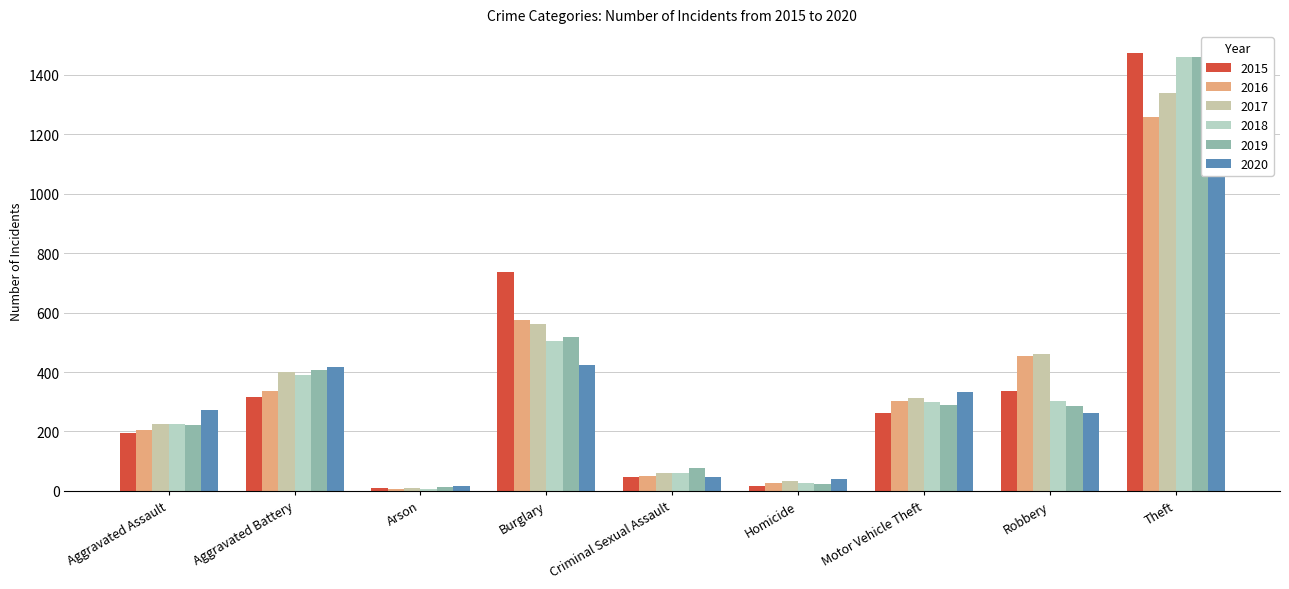

List the series in order of their peak value, highest first.

2015, 2018, 2019, 2017, 2016, 2020